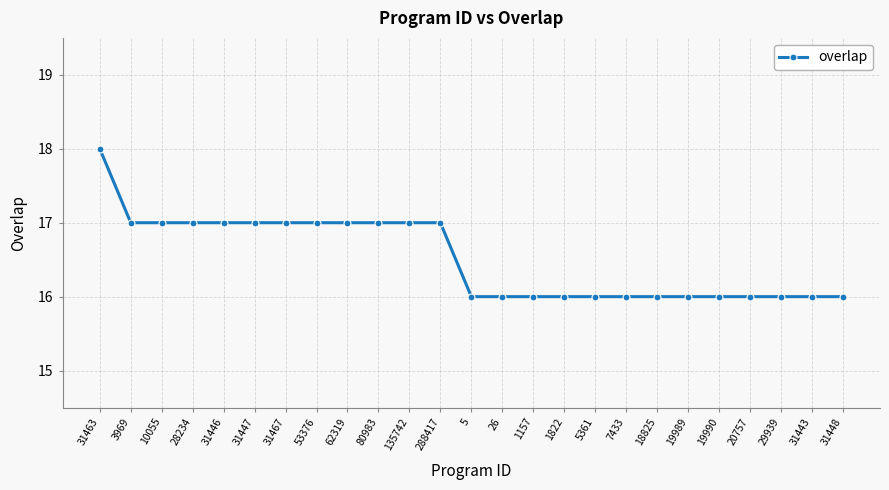

What is the maximum value shown in the chart?

18